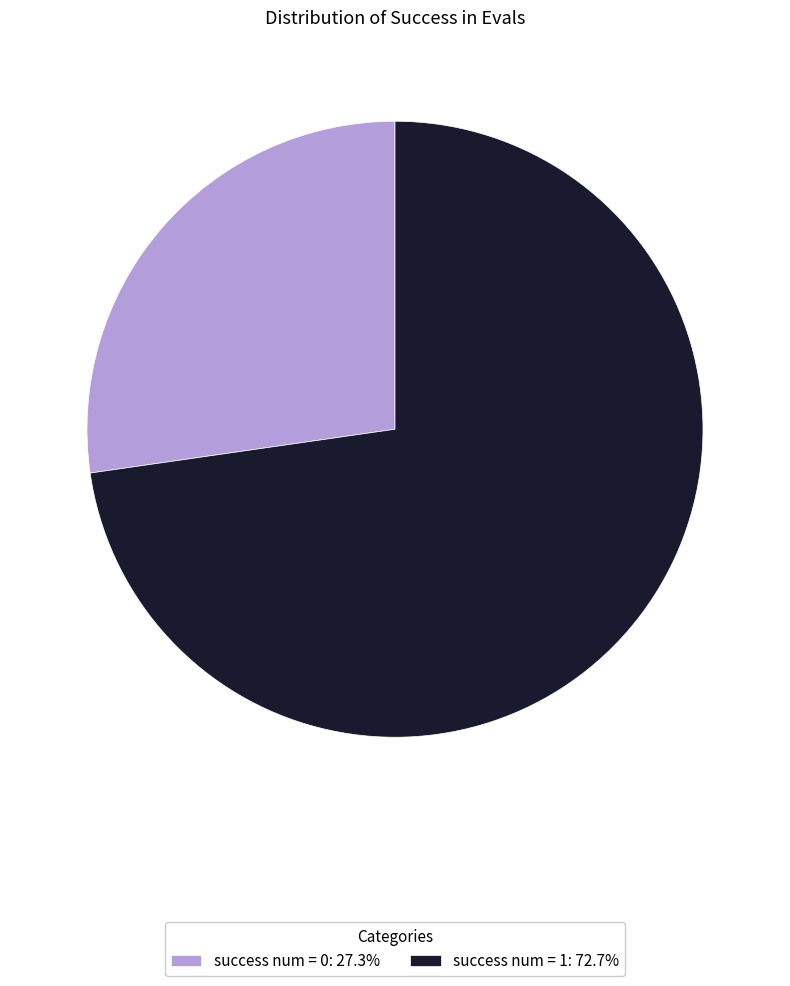

Combined, do success num = 0: 27.3% and success num = 1: 72.7% account for over 50%?

Yes